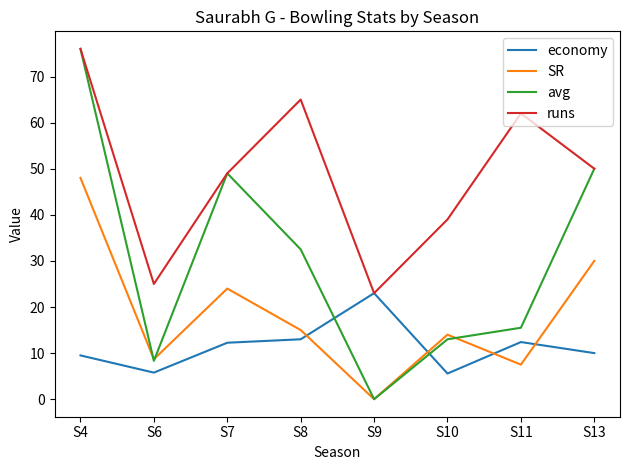

At which label does economy reach its peak?

S9